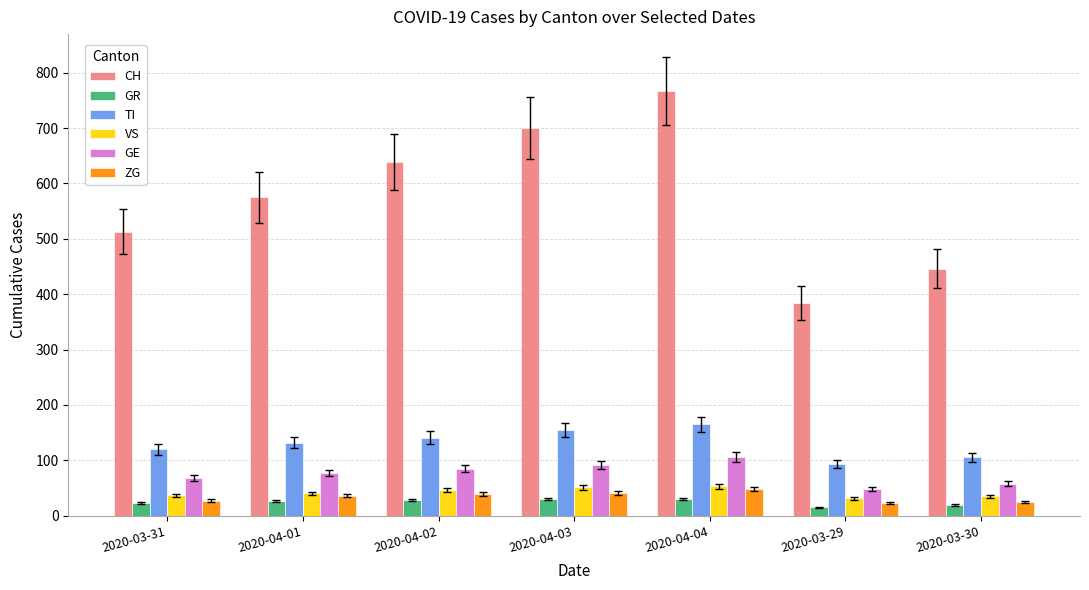

What is the difference between the maximum and second lowest values in the ZG series?

24